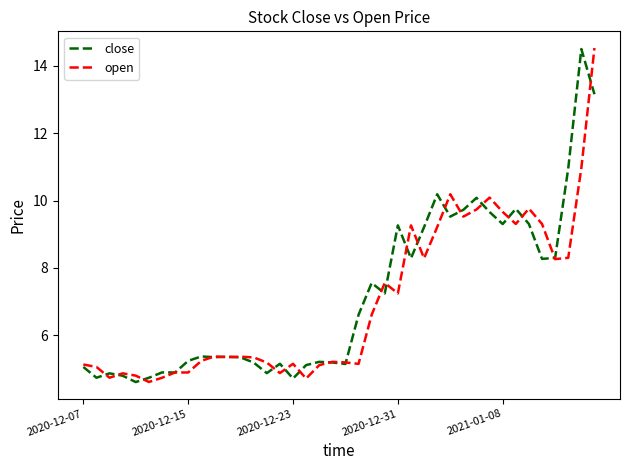

What is the minimum value for close?

4.6